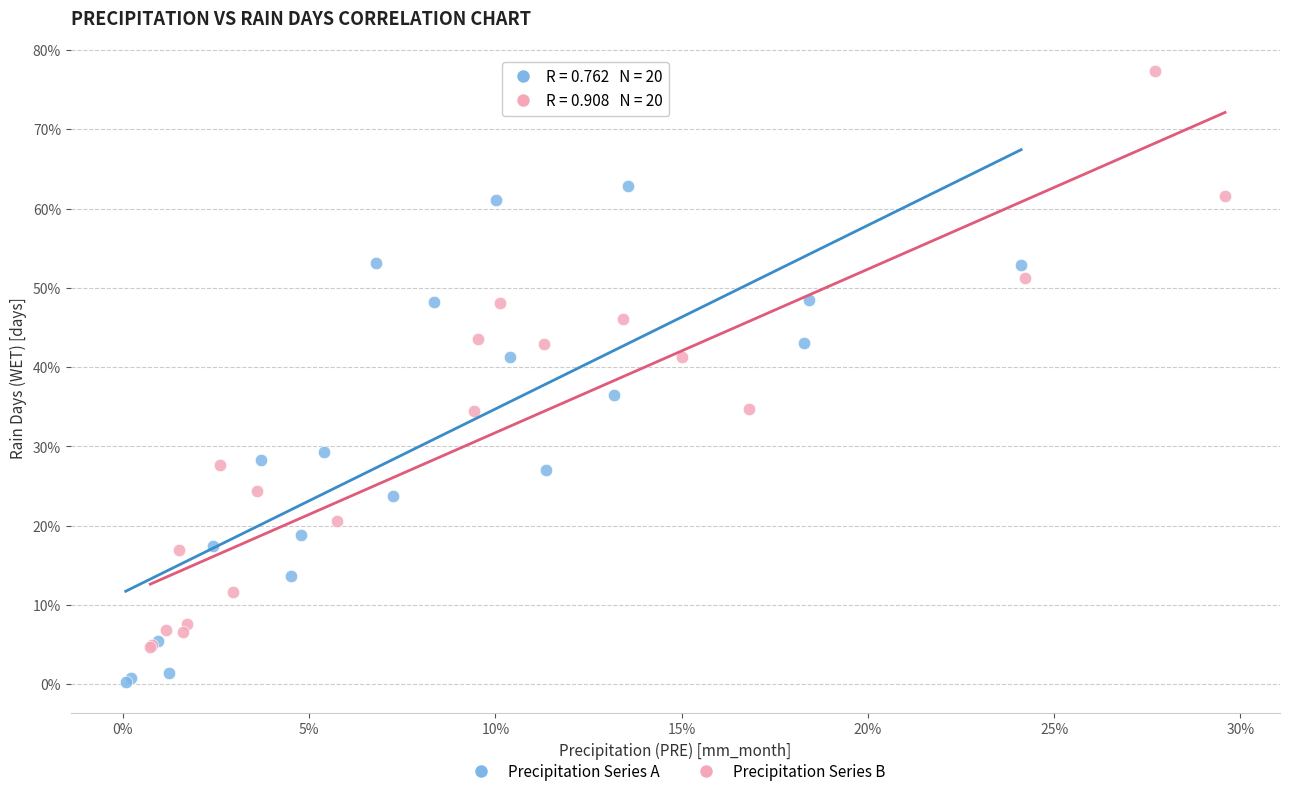

Which series has the largest Y range (max minus min)?

Precipitation Series B